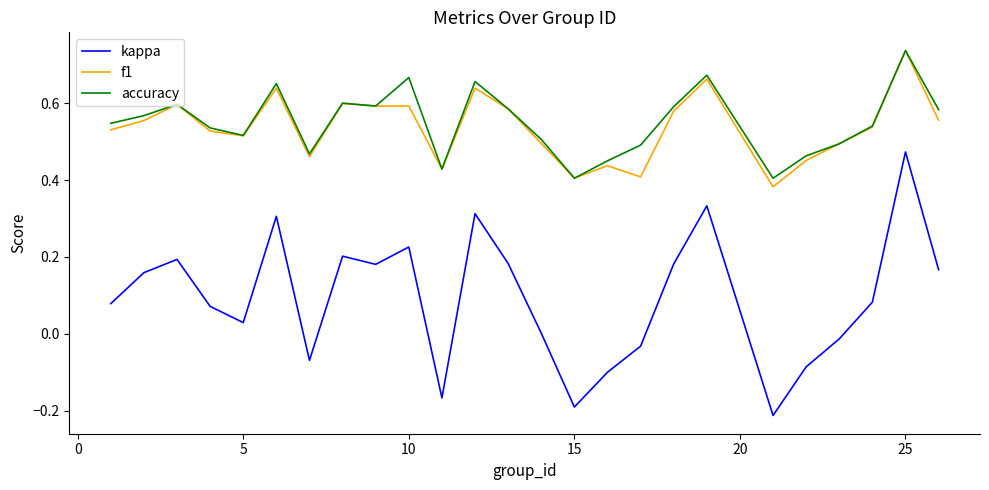

True or false: f1 and kappa intersect in this chart.

False